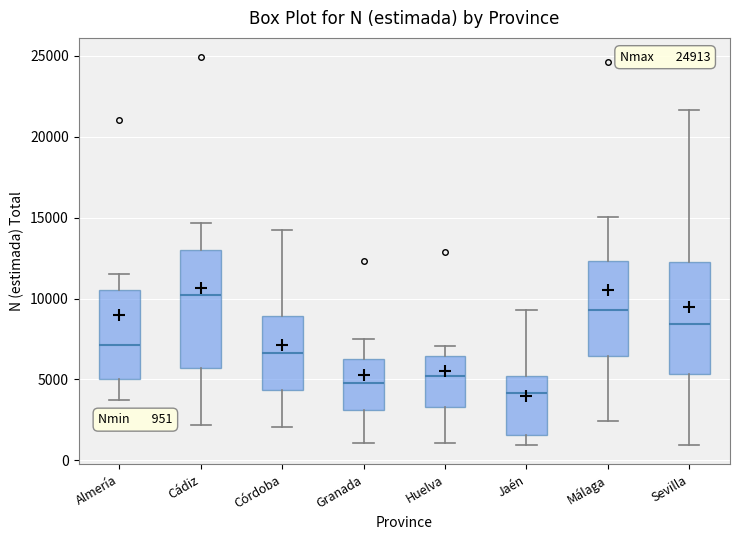

Which box's median line is the lowest?

Jaén